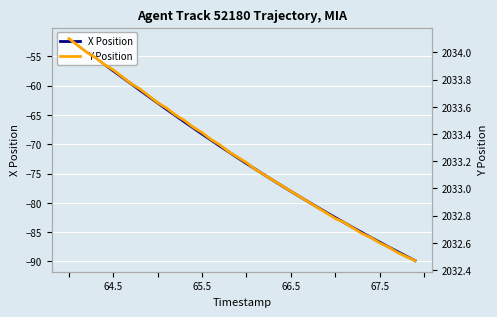

At how many categories does at least one series exceed 56?

40